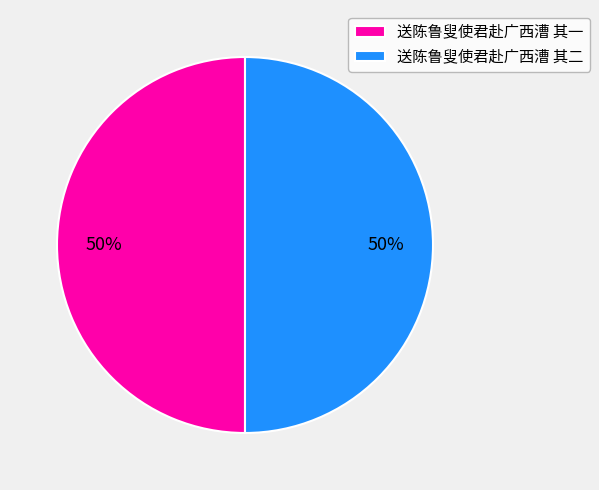

What is the ratio of the value at 送陈鲁叟使君赴广西漕 其一 to the value at 送陈鲁叟使君赴广西漕 其二?

1.0